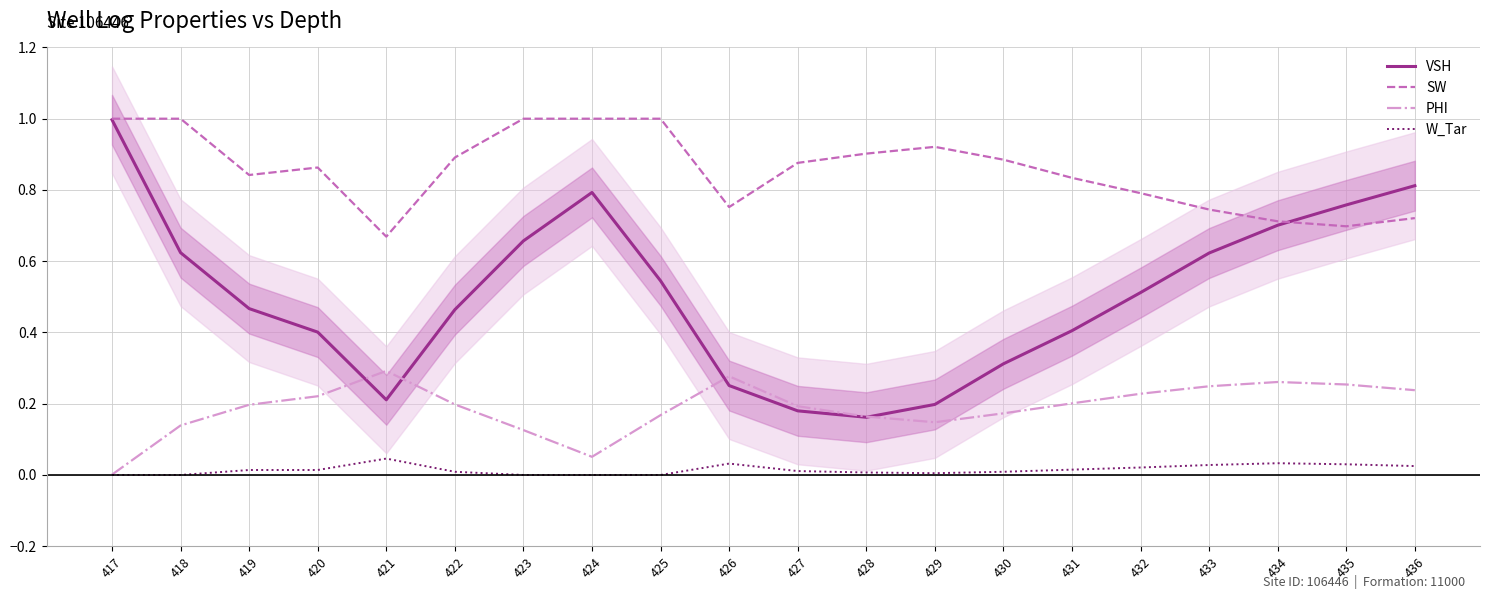

Rank the categories by SW value from highest to lowest.

417, 418, 423, 424, 425, 429, 428, 422, 430, 427, 420, 419, 431, 432, 426, 433, 436, 434, 435, 421